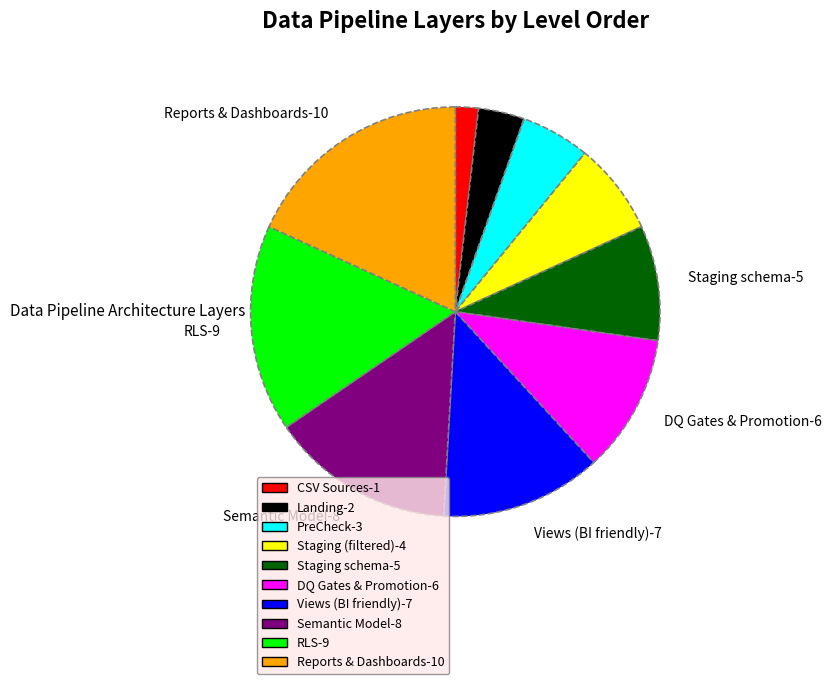

Combined, do PreCheck-3 and Views (BI friendly)-7 account for over 50%?

No